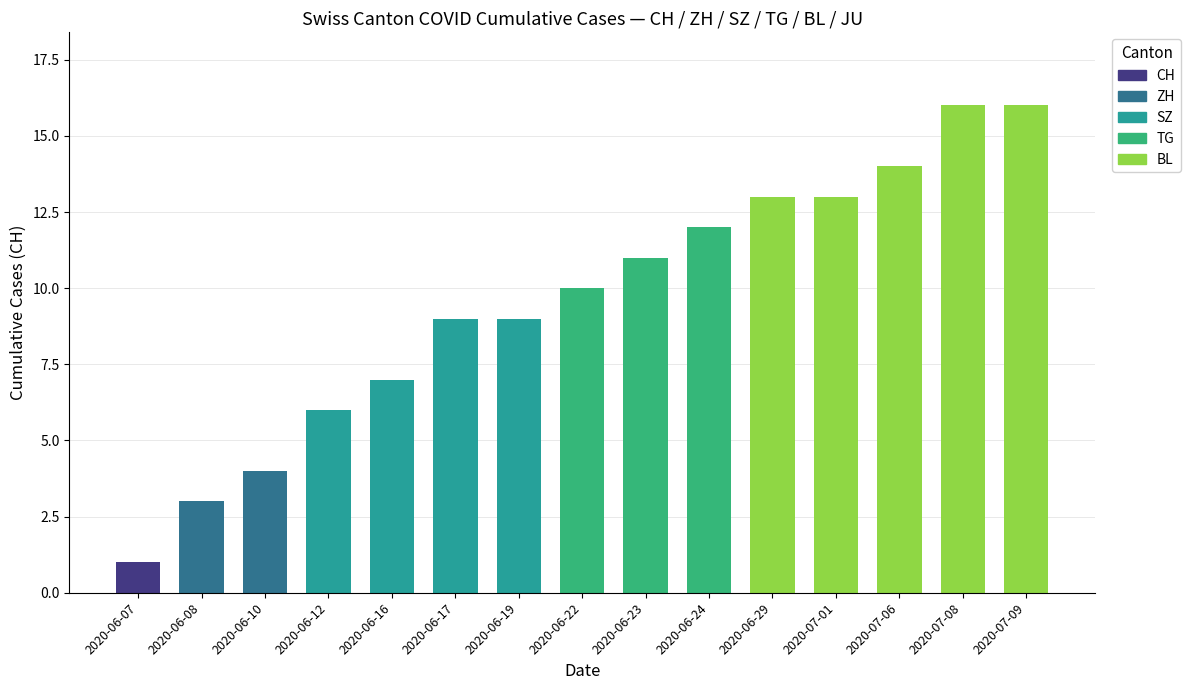

Between 2020-06-23 and 2020-06-29, which is larger?

2020-06-29